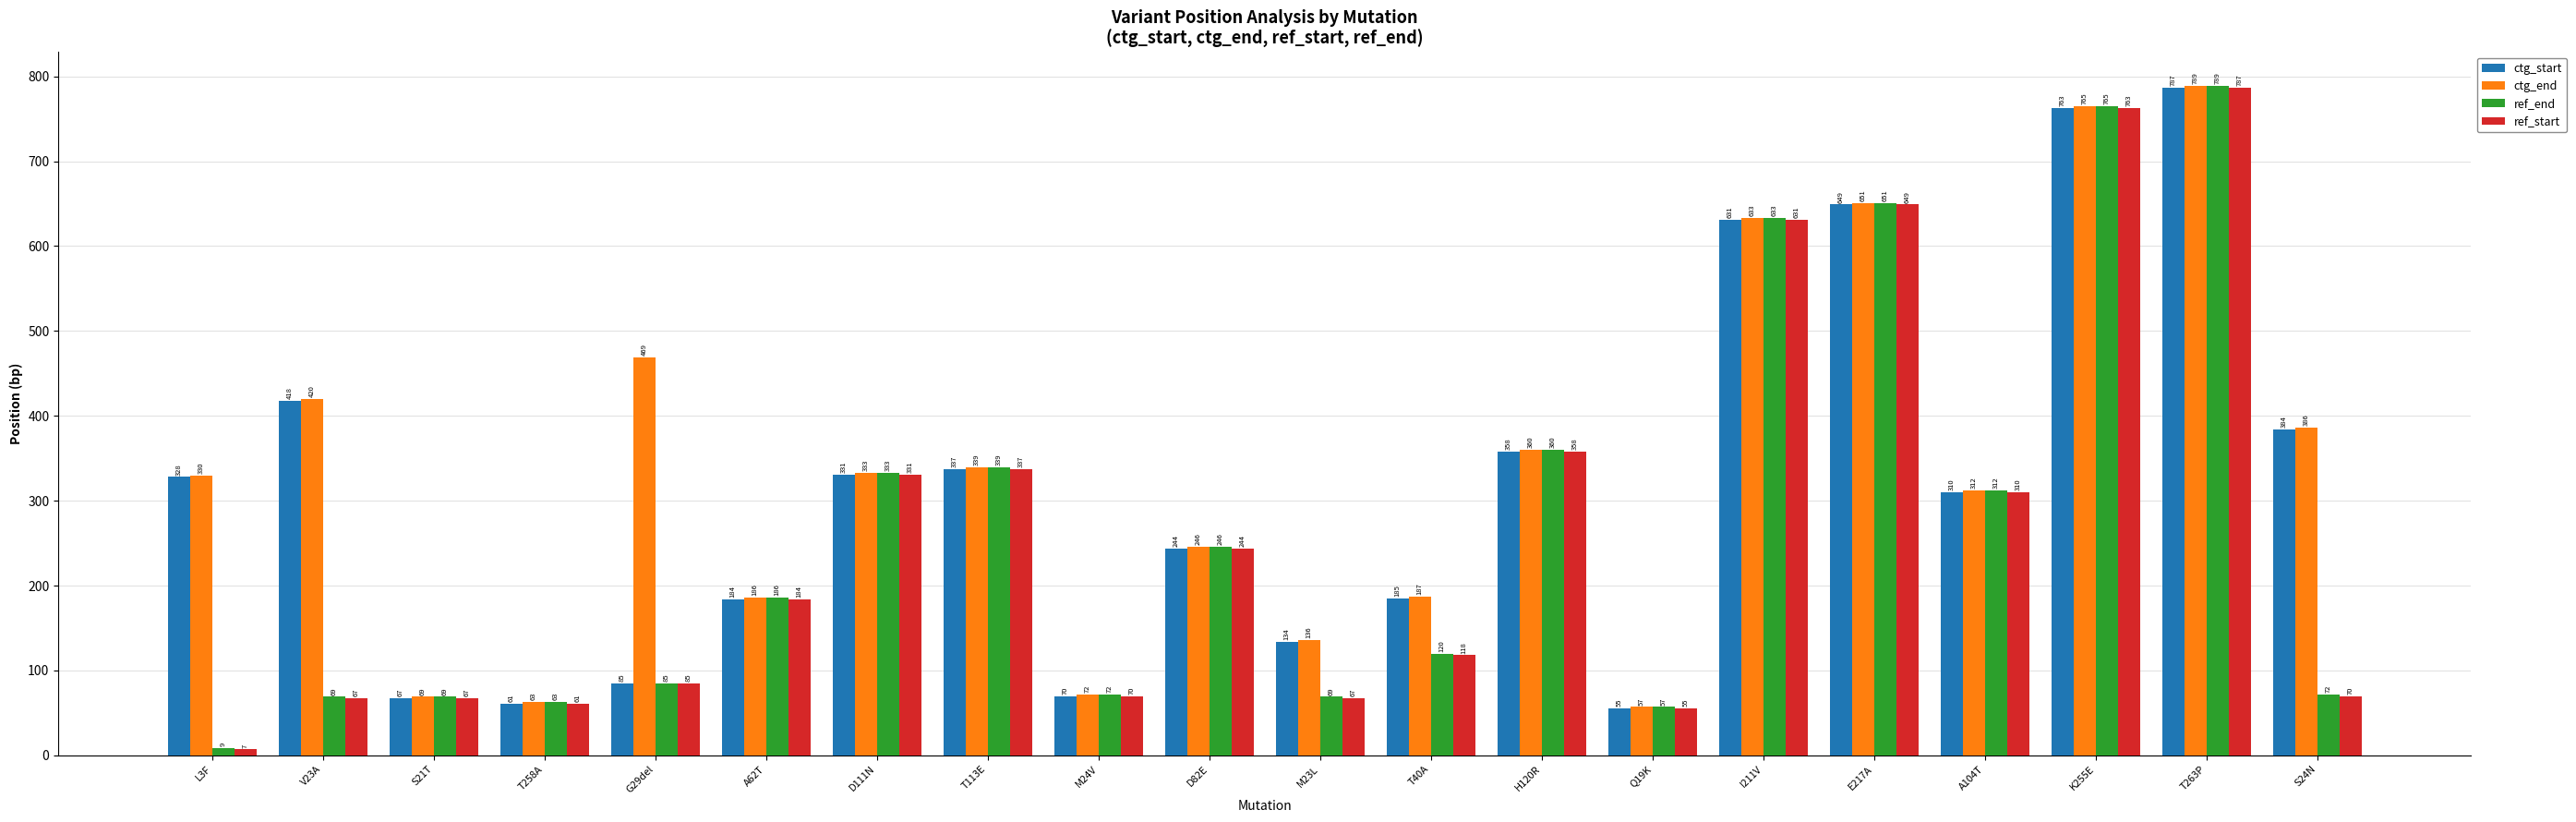

Reading right to left, what are all the values shown in this chart?

ctg_start: S24N=384	T263P=787	K255E=763	A104T=310	E217A=649	I211V=631	Q19K=55	H120R=358	T40A=185	M23L=134	D82E=244	M24V=70	T113E=337	D111N=331	A62T=184	G29del=85	T258A=61	S21T=67	V23A=418	L3F=328
ctg_end: S24N=386	T263P=789	K255E=765	A104T=312	E217A=651	I211V=633	Q19K=57	H120R=360	T40A=187	M23L=136	D82E=246	M24V=72	T113E=339	D111N=333	A62T=186	G29del=469	T258A=63	S21T=69	V23A=420	L3F=330
ref_end: S24N=72	T263P=789	K255E=765	A104T=312	E217A=651	I211V=633	Q19K=57	H120R=360	T40A=120	M23L=69	D82E=246	M24V=72	T113E=339	D111N=333	A62T=186	G29del=85	T258A=63	S21T=69	V23A=69	L3F=9
ref_start: S24N=70	T263P=787	K255E=763	A104T=310	E217A=649	I211V=631	Q19K=55	H120R=358	T40A=118	M23L=67	D82E=244	M24V=70	T113E=337	D111N=331	A62T=184	G29del=85	T258A=61	S21T=67	V23A=67	L3F=7